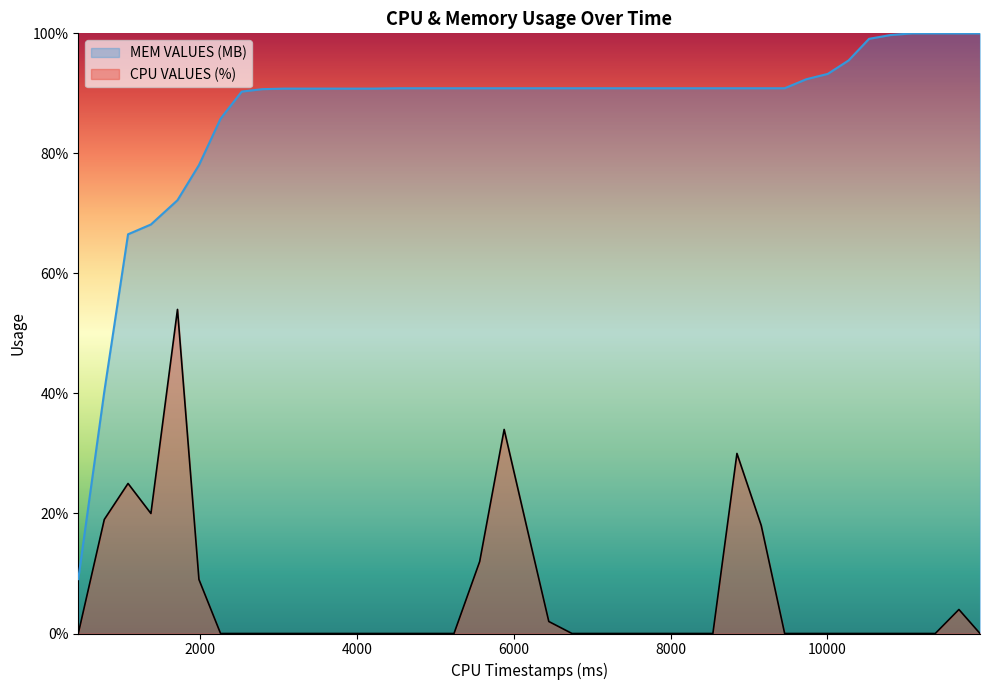

Reading right to left, transcribe all the data shown in this chart.

CPU VALUES (%): 0.0	4.0	0.0	0.0	0.0	0.0	0.0	0.0	0.0	0.0	18.0	30.0	0.0	0.0	0.0	0.0	0.0	0.0	0.0	2.0	18.0	34.0	12.0	0.0	0.0	0.0	0.0	0.0	0.0	0.0	0.0	0.0	0.0	0.0	9.0	54.0	20.0	25.0	19.0	0.0
MEM VALUES (MB): 100.0	100.0	100.0	100.0	99.7	99.1	95.5	93.2	92.3	90.8	90.8	90.8	90.8	90.8	90.8	90.8	90.8	90.9	90.8	90.9	90.8	90.8	90.8	90.8	90.8	90.8	90.8	90.8	90.8	90.8	90.8	90.7	90.3	85.8	78.0	72.2	68.2	66.5	40.3	9.1